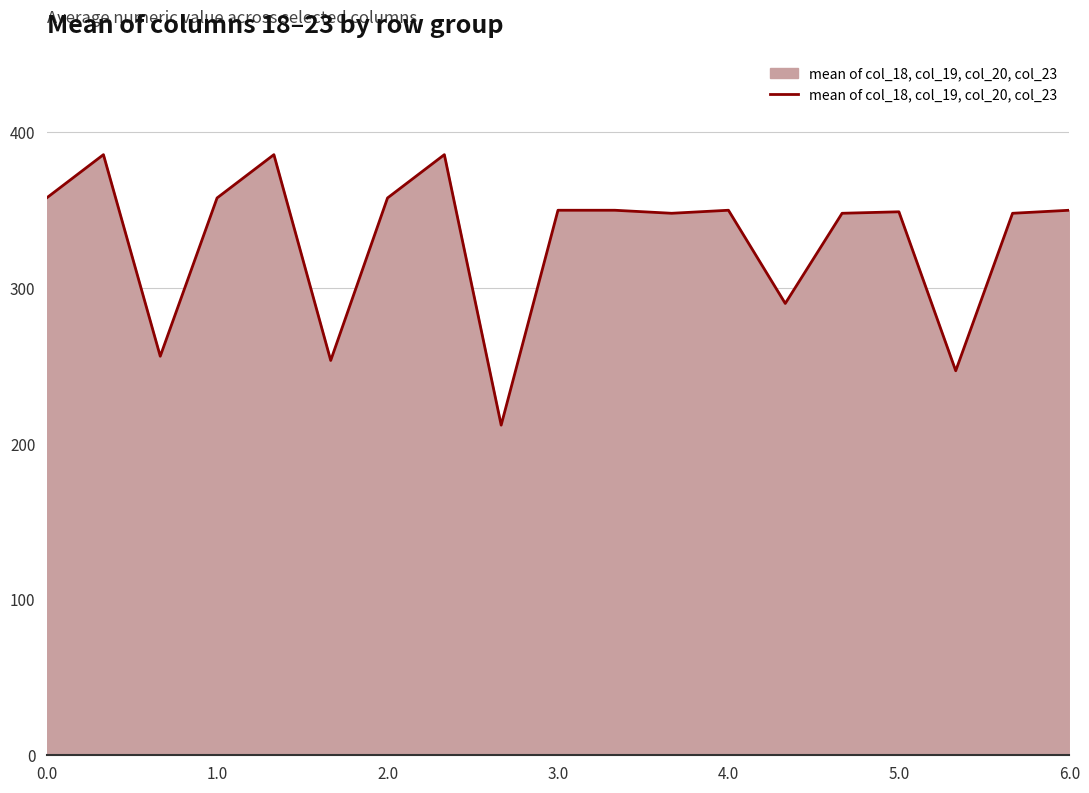

What is the difference between the maximum and minimum values?

173.8